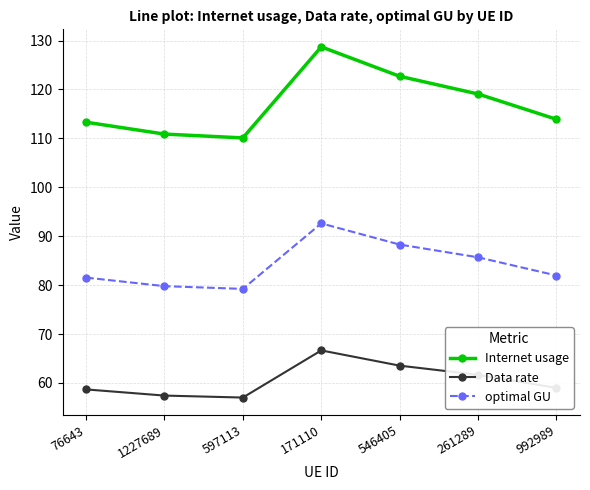

What is the smallest value displayed?

57.0